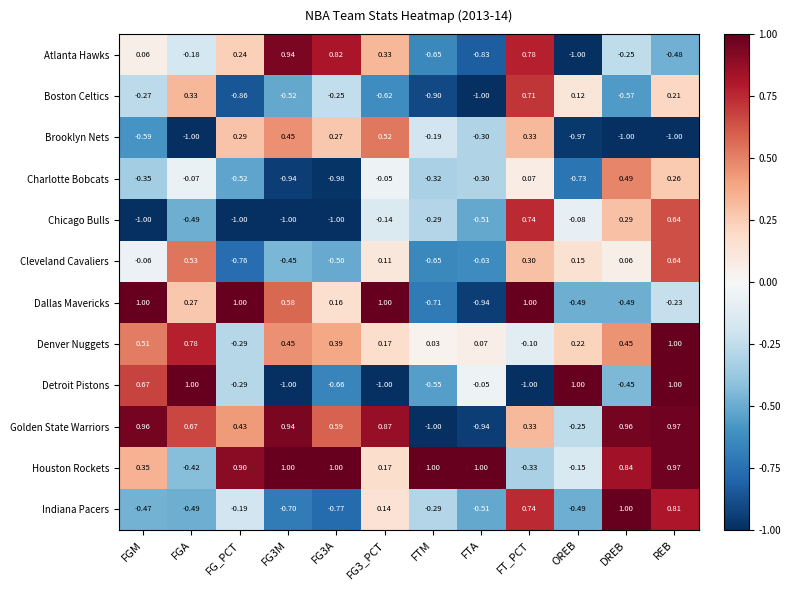

Where does the Charlotte Bobcats series first go above 0?

FT_PCT